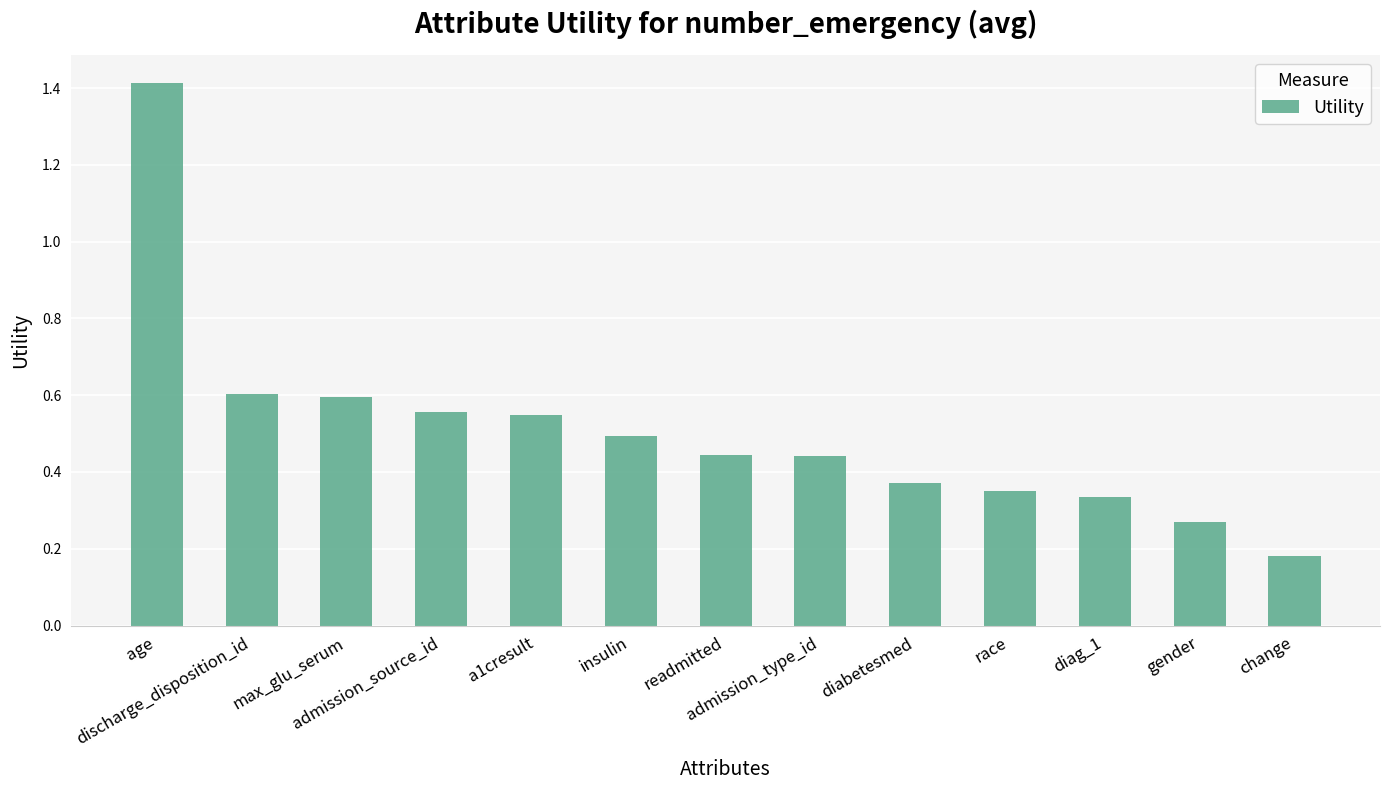

How many values are between 0 and 1?

12